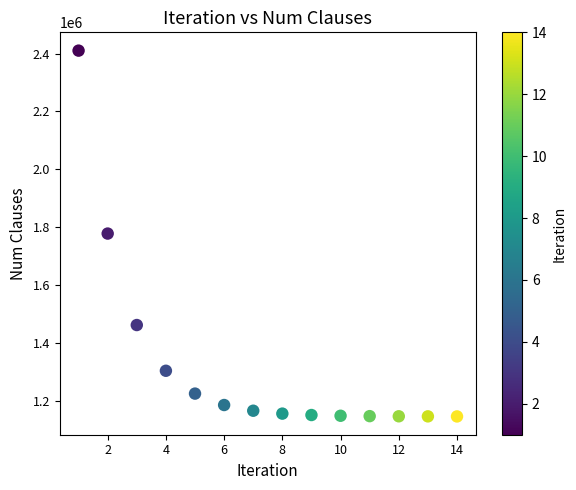

What is the range of Y values (max minus min)?

1263360